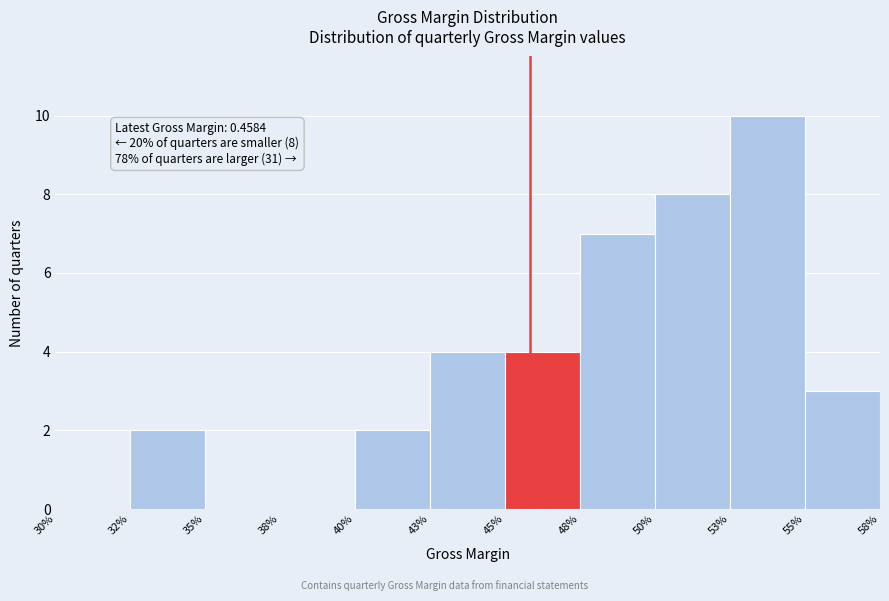

Reading left to right, what are all the values shown in this chart?

30%=0	32%=2	35%=0	38%=0	40%=2	43%=4	45%=4	48%=7	50%=8	53%=10	55%=3